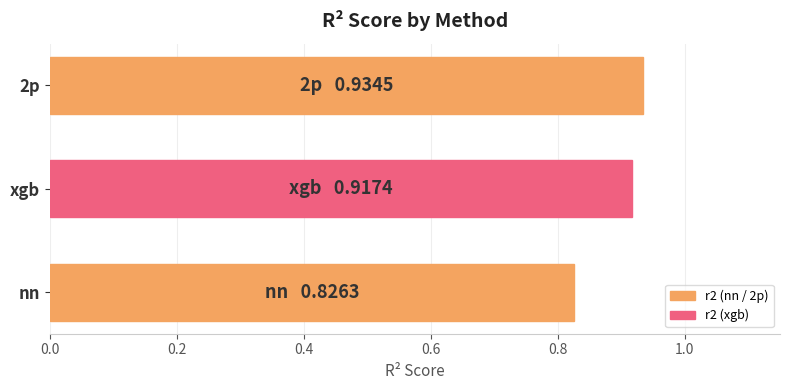

List the labels in order of value, smallest first.

nn, xgb, 2p